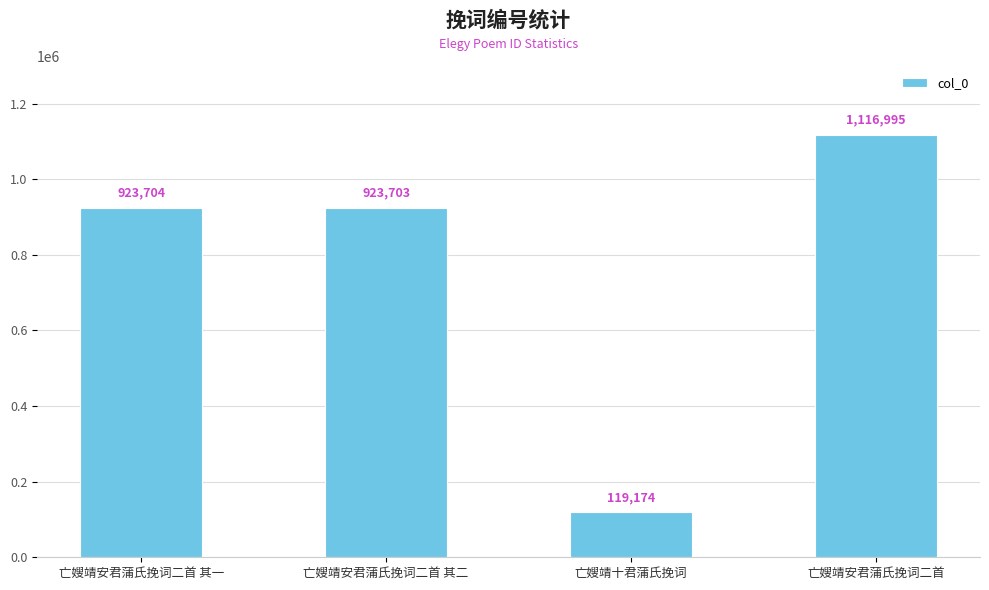

What is the difference between the maximum and minimum values?

997821